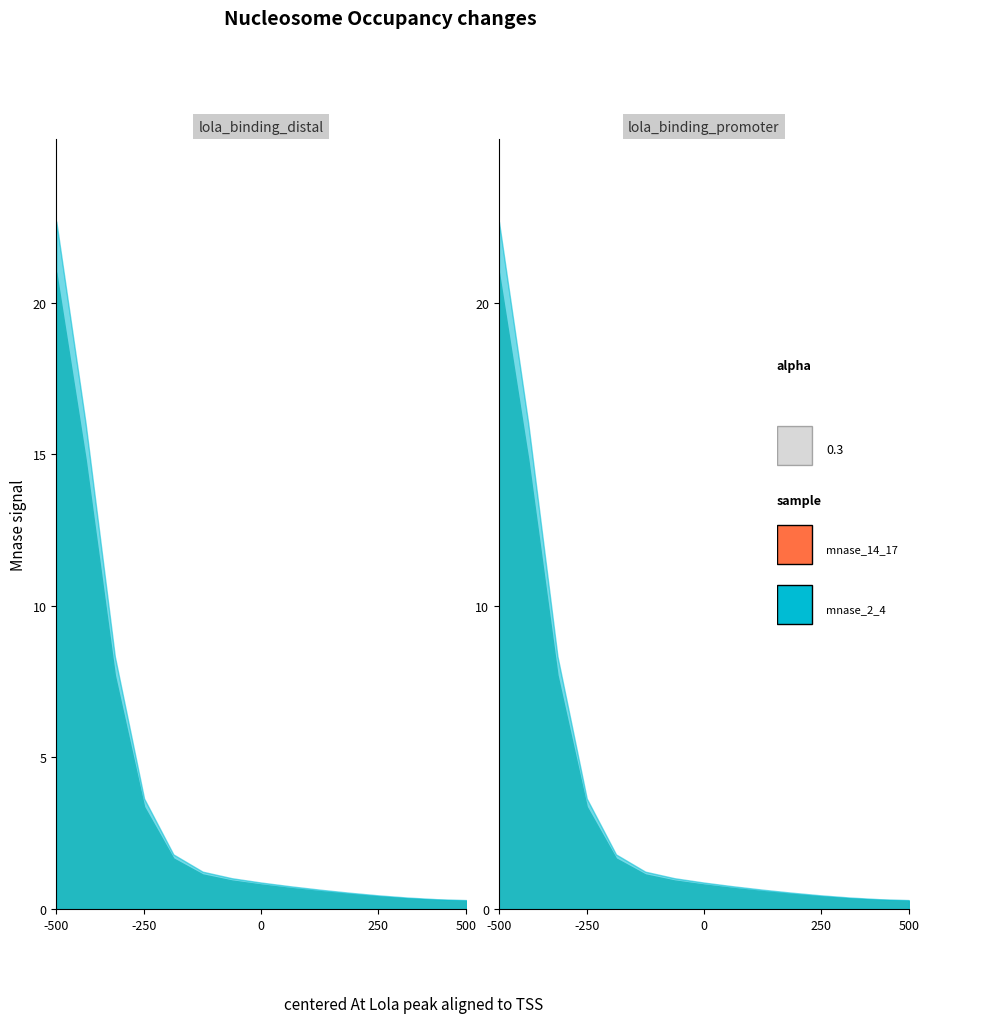

The value of mnase_14_17 at Otros Ejecutivos is 10. True or false?

False